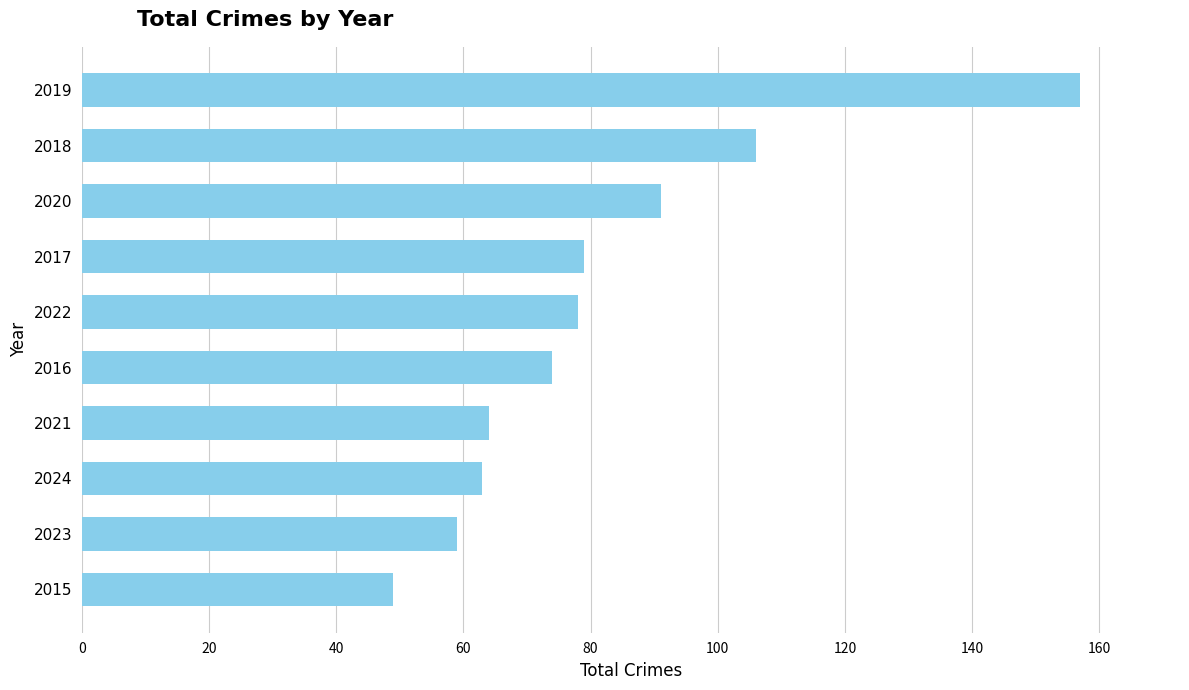

What is the difference between the maximum and second lowest values?

98